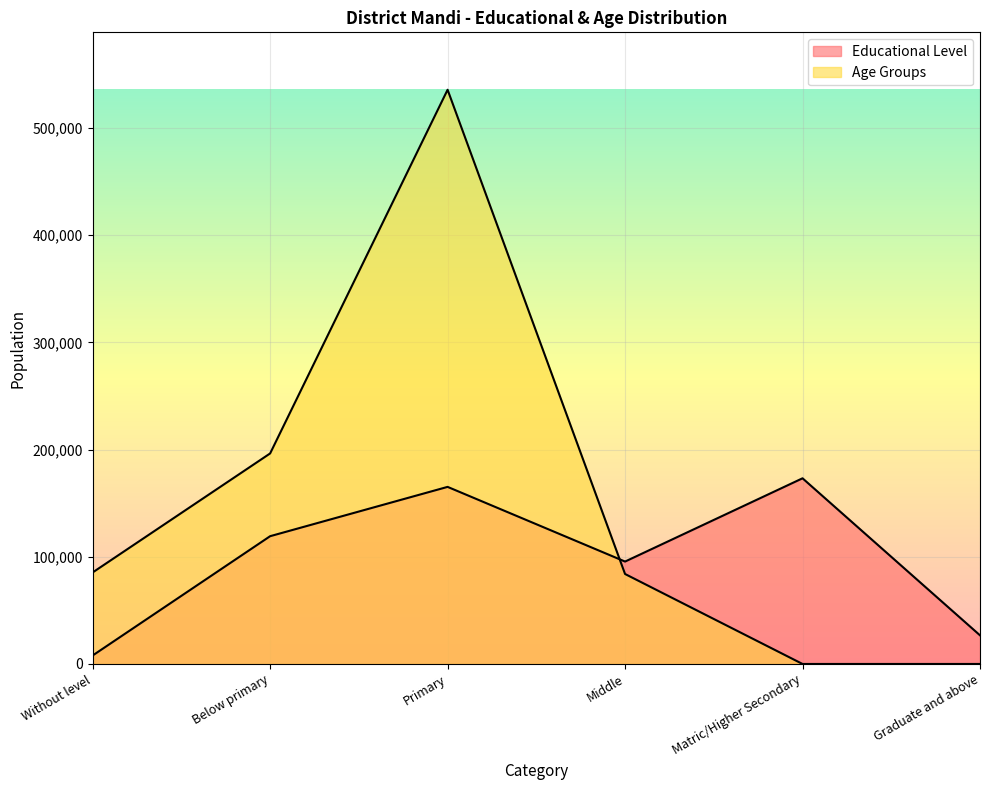

Between Primary and Graduate and above, which series saw the biggest shift?

Age Groups